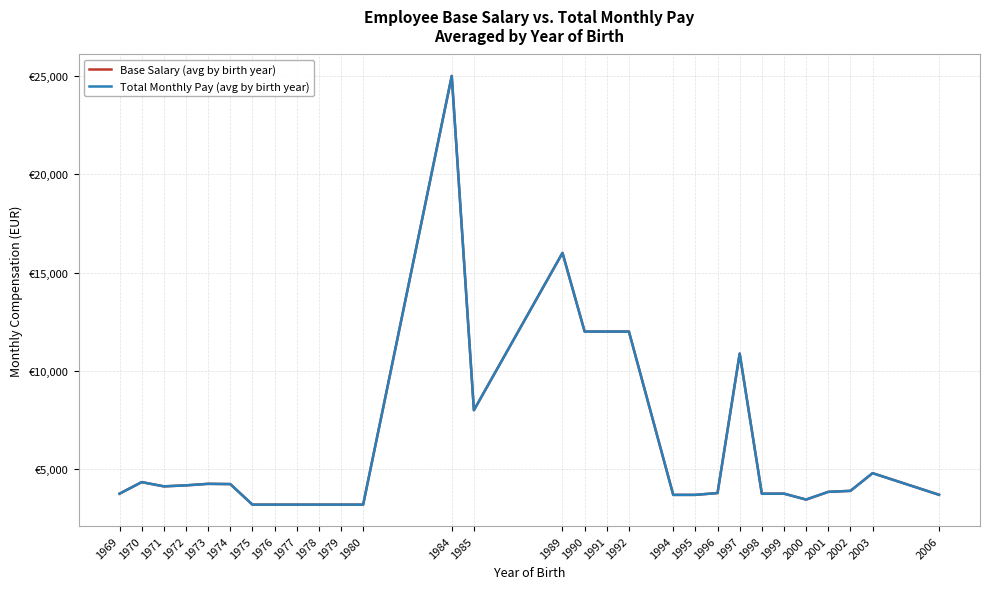

Reading right to left, what are all the values shown in this chart?

Base Salary (avg by birth year): 3700.0	4800.0	3900.0	3850.0	3457.5	3758.0	3756.0	10879.0	3789.0	3696.0	3696.0	12000.0	12000.0	12000.0	16000.0	8000.0	25000.0	3200.0	3200.0	3200.0	3200.0	3200.0	3200.0	4244.5	4257.5	4179.5	4129.0	4344.5	3756.0
Total Monthly Pay (avg by birth year): 3700.0	4800.0	3900.0	3850.0	3457.5	3758.0	3756.0	10879.0	3789.0	3696.0	3696.0	12000.0	12000.0	12000.0	16000.0	8000.0	25000.0	3200.0	3200.0	3200.0	3200.0	3200.0	3200.0	4244.5	4257.5	4179.5	4129.0	4344.5	3756.0